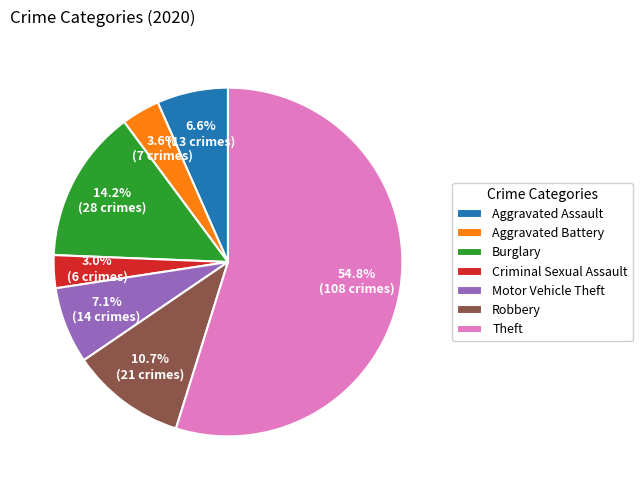

To the nearest percent, what is the average slice percentage?

14%